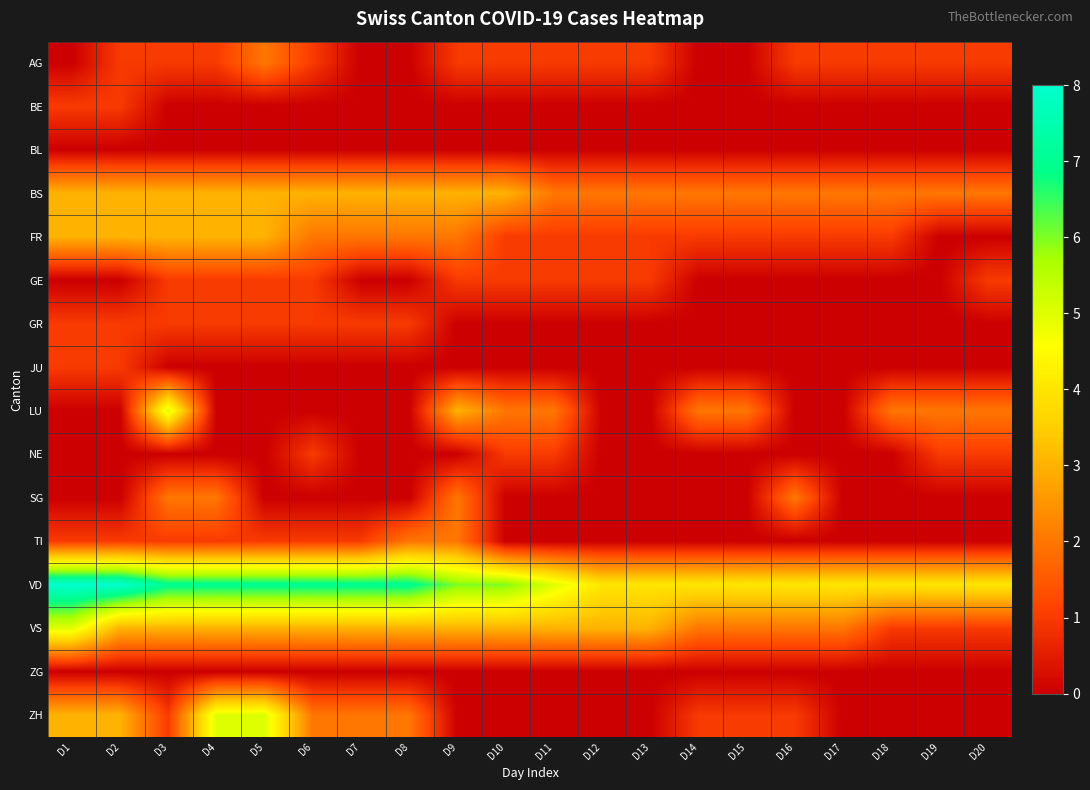

Reading right to left, transcribe all the data shown in this chart.

AG: D20=1	D19=1	D18=1	D17=1	D16=1	D15=0	D14=0	D13=1	D12=1	D11=1	D10=1	D9=1	D8=0	D7=0	D6=1	D5=2	D4=1	D3=1	D2=1	D1=0
BE: D20=0	D19=0	D18=0	D17=0	D16=0	D15=0	D14=0	D13=0	D12=0	D11=0	D10=0	D9=0	D8=0	D7=0	D6=0	D5=0	D4=0	D3=0	D2=1	D1=1
BL: D20=0	D19=0	D18=0	D17=0	D16=0	D15=0	D14=0	D13=0	D12=0	D11=0	D10=0	D9=0	D8=0	D7=0	D6=0	D5=0	D4=0	D3=0	D2=0	D1=0
BS: D20=2	D19=2	D18=2	D17=2	D16=2	D15=2	D14=2	D13=2	D12=2	D11=2	D10=3	D9=3	D8=3	D7=3	D6=3	D5=3	D4=3	D3=3	D2=3	D1=3
FR: D20=0	D19=0	D18=1	D17=1	D16=1	D15=1	D14=1	D13=1	D12=1	D11=1	D10=1	D9=2	D8=2	D7=2	D6=2	D5=3	D4=3	D3=3	D2=3	D1=3
GE: D20=1	D19=0	D18=0	D17=0	D16=0	D15=0	D14=0	D13=1	D12=1	D11=1	D10=1	D9=1	D8=0	D7=0	D6=1	D5=1	D4=1	D3=1	D2=0	D1=0
GR: D20=0	D19=0	D18=0	D17=0	D16=0	D15=0	D14=0	D13=0	D12=0	D11=0	D10=0	D9=0	D8=1	D7=1	D6=1	D5=1	D4=1	D3=1	D2=1	D1=1
JU: D20=0	D19=0	D18=0	D17=0	D16=0	D15=0	D14=0	D13=0	D12=0	D11=0	D10=0	D9=0	D8=0	D7=0	D6=0	D5=0	D4=0	D3=0	D2=1	D1=1
LU: D20=2	D19=2	D18=2	D17=0	D16=0	D15=2	D14=2	D13=0	D12=0	D11=2	D10=2	D9=3	D8=0	D7=0	D6=0	D5=0	D4=0	D3=5	D2=0	D1=0
NE: D20=1	D19=1	D18=0	D17=0	D16=0	D15=0	D14=0	D13=0	D12=0	D11=1	D10=1	D9=0	D8=0	D7=0	D6=1	D5=0	D4=0	D3=0	D2=0	D1=0
SG: D20=0	D19=0	D18=0	D17=0	D16=2	D15=0	D14=0	D13=0	D12=0	D11=0	D10=0	D9=2	D8=0	D7=0	D6=0	D5=0	D4=2	D3=2	D2=0	D1=0
TI: D20=0	D19=0	D18=0	D17=0	D16=0	D15=0	D14=0	D13=0	D12=0	D11=0	D10=0	D9=2	D8=2	D7=1	D6=1	D5=1	D4=1	D3=1	D2=1	D1=1
VD: D20=4	D19=4	D18=4	D17=4	D16=4	D15=4	D14=4	D13=4	D12=4	D11=5	D10=6	D9=6	D8=7	D7=7	D6=7	D5=7	D4=7	D3=7	D2=8	D1=8
VS: D20=1	D19=1	D18=1	D17=2	D16=2	D15=2	D14=2	D13=3	D12=3	D11=3	D10=3	D9=3	D8=3	D7=3	D6=3	D5=3	D4=3	D3=3	D2=3	D1=5
ZG: D20=0	D19=0	D18=0	D17=0	D16=0	D15=0	D14=0	D13=0	D12=0	D11=0	D10=0	D9=0	D8=0	D7=0	D6=0	D5=0	D4=0	D3=0	D2=0	D1=0
ZH: D20=0	D19=0	D18=0	D17=0	D16=1	D15=1	D14=1	D13=0	D12=0	D11=0	D10=0	D9=0	D8=2	D7=2	D6=2	D5=5	D4=5	D3=1	D2=3	D1=3